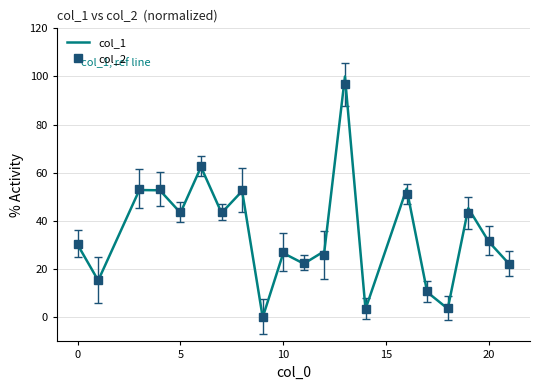

What is the greatest value displayed?

100.0